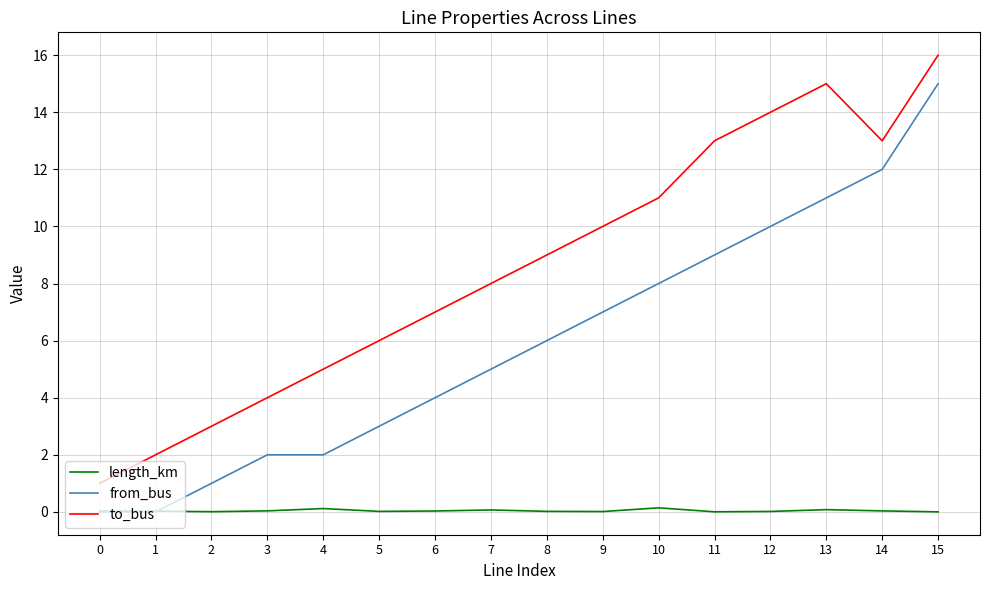

Read the to_bus value at 0.

1.0